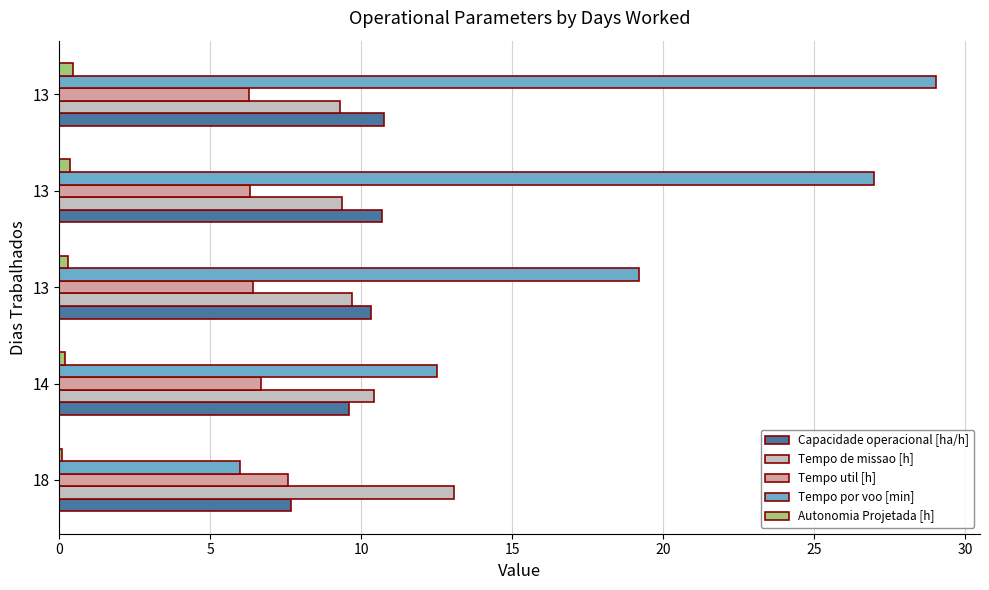

Count the Tempo util [h] values in the range 6 to 7.

4